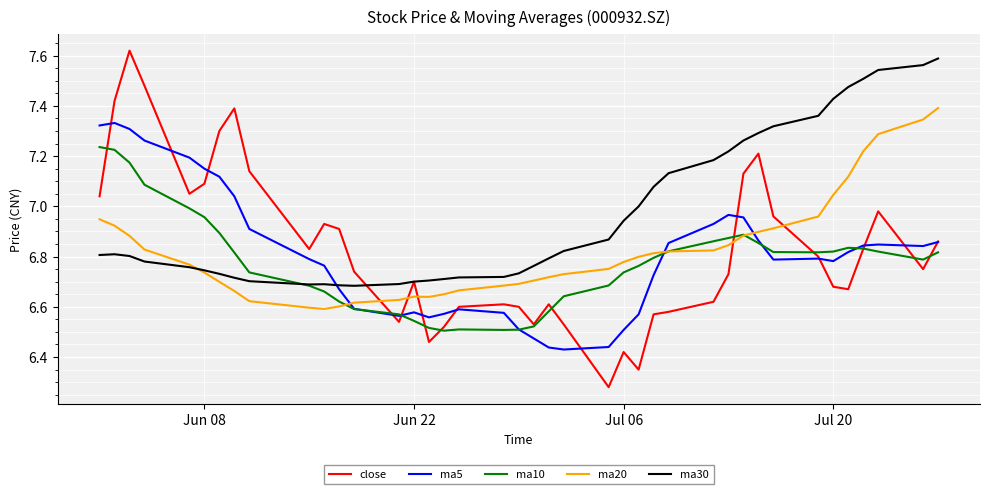

True or false: close and ma20 intersect in this chart.

True